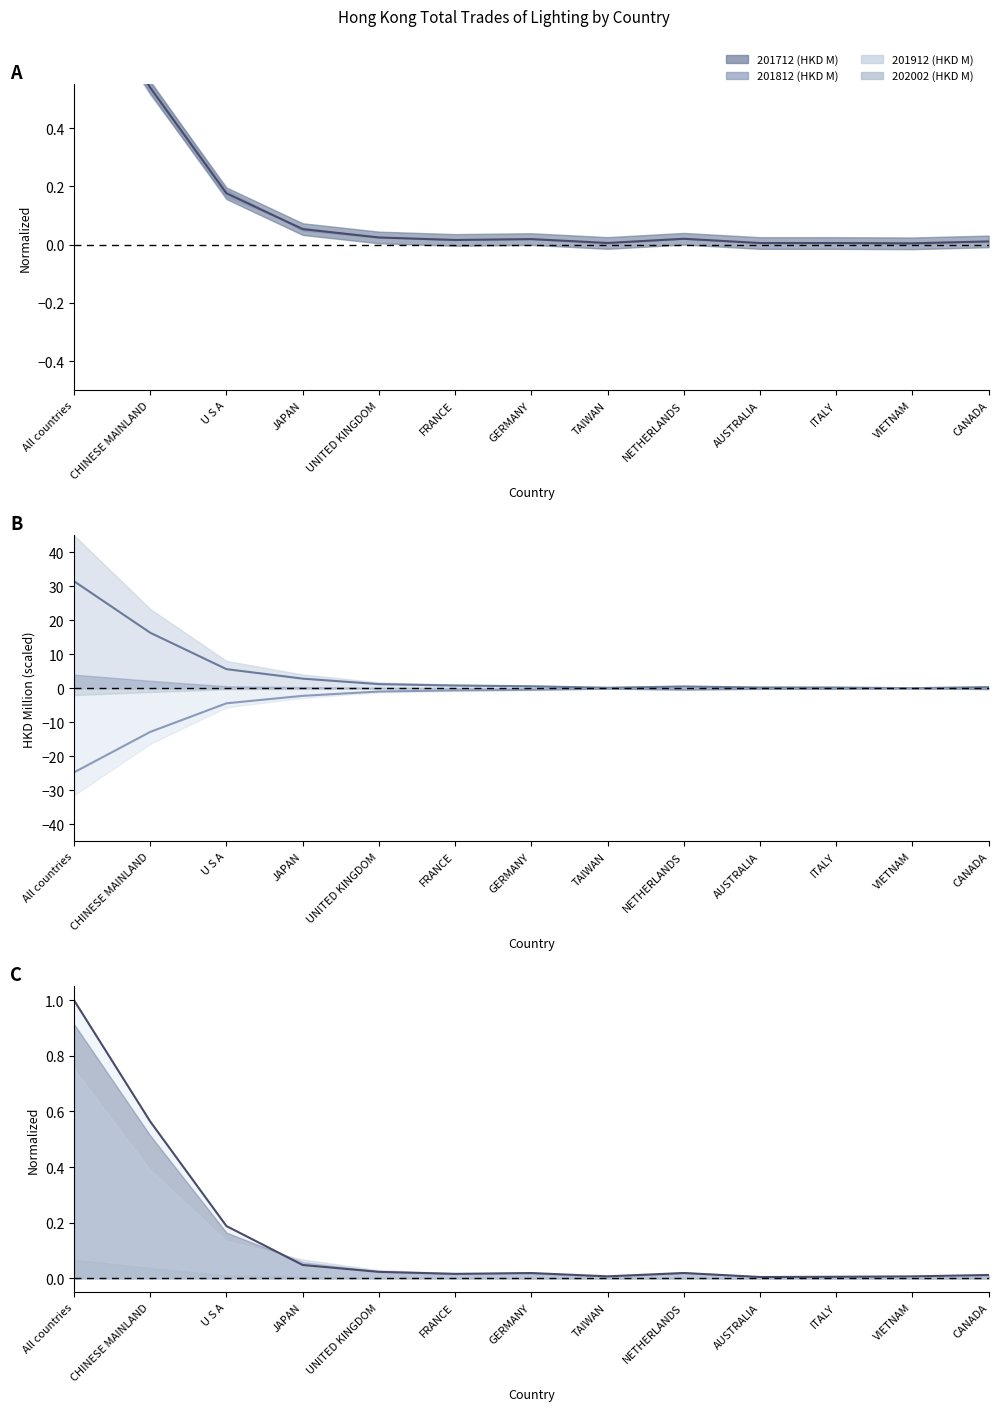

List the labels in order of 201912 (HKD M) value, largest first.

All countries, CHINESE MAINLAND, U S A, JAPAN, UNITED KINGDOM, FRANCE, GERMANY, NETHERLANDS, CANADA, AUSTRALIA, ITALY, TAIWAN, VIETNAM